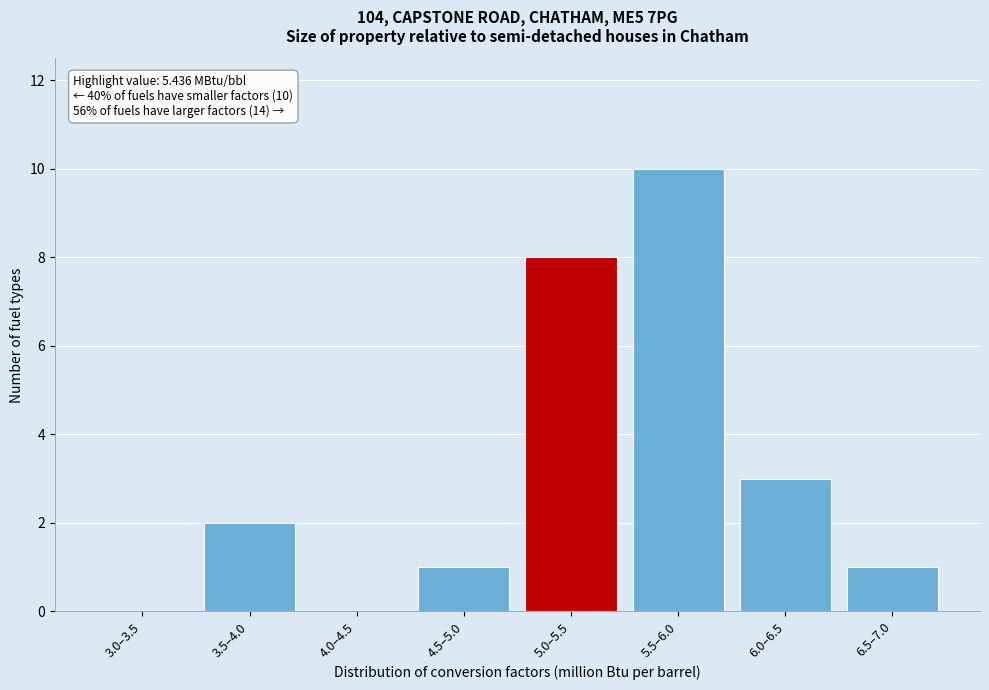

Reading left to right, extract all data points from this chart.

3.0–3.5=0	3.5–4.0=2	4.0–4.5=0	4.5–5.0=1	5.0–5.5=8	5.5–6.0=10	6.0–6.5=3	6.5–7.0=1